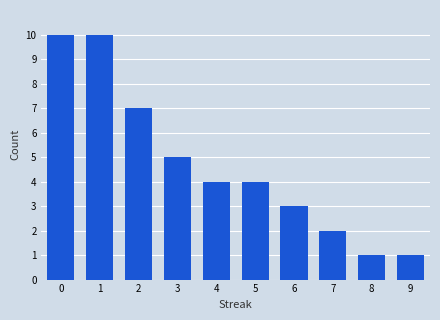

What is the difference between the maximum and second lowest values?

9